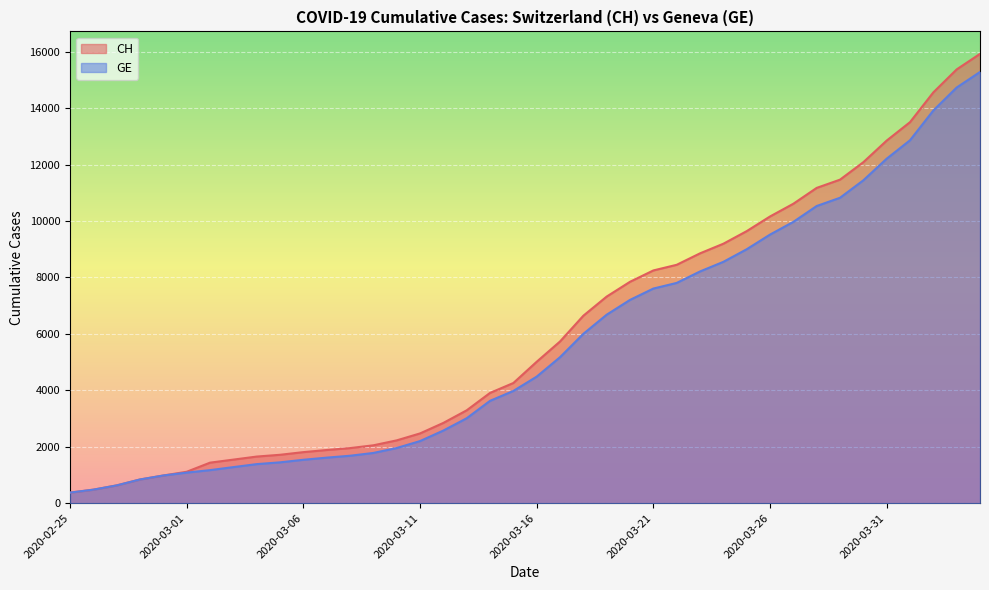

Is it true that GE equals 1614 at 2020-03-07?

True